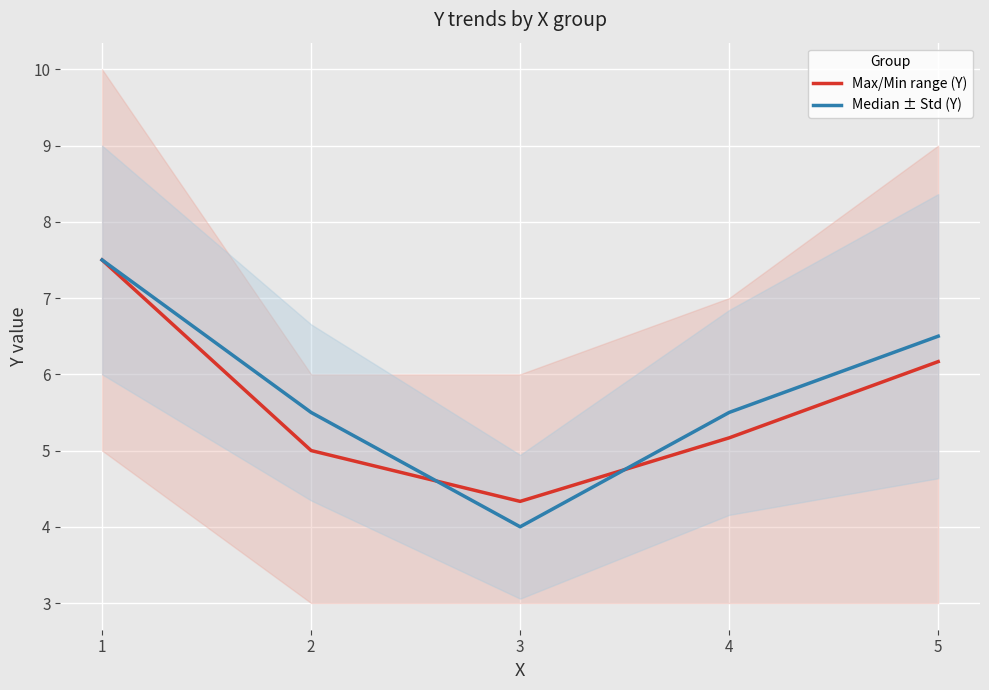

Is the value of Max/Min range (Y) at 1 greater than the value of Median ± Std (Y) at 4?

Yes